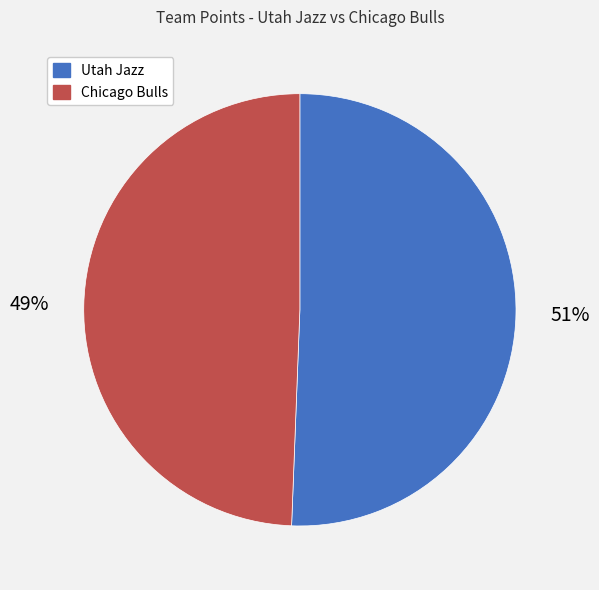

How many slices are in this pie chart?

2